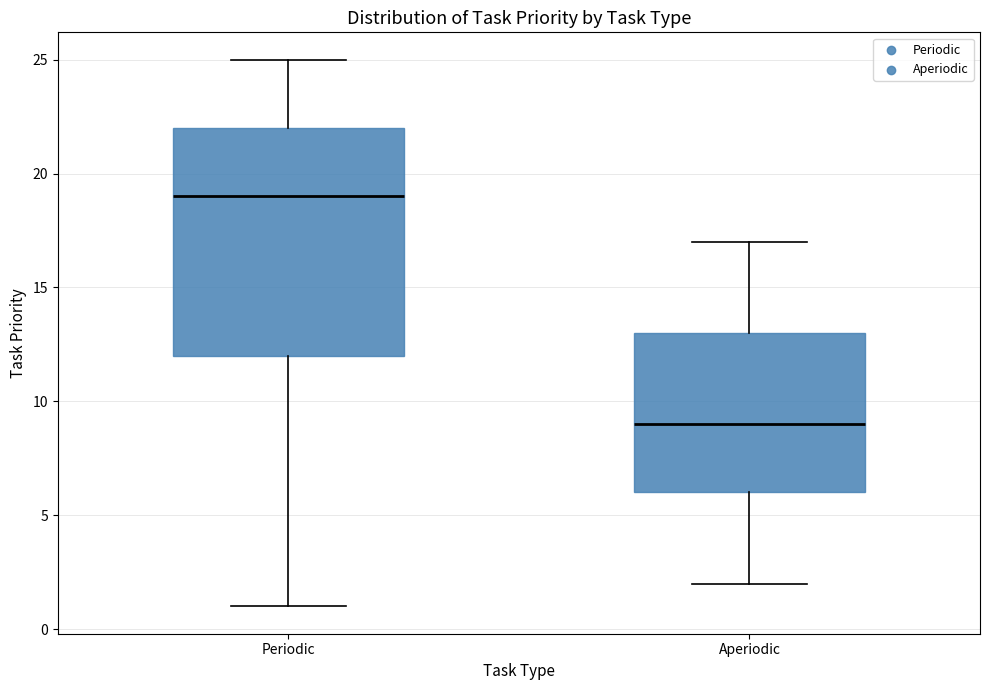

Where does the upper whisker of the box for Aperiodic end on the y-axis? The values are not printed on the chart, so give them approximately, as read against the axis.

17